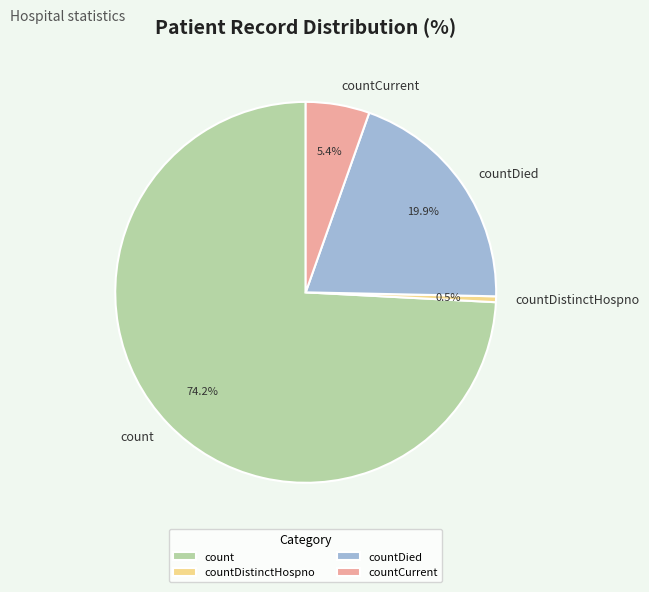

True or false: count accounts for 74% of the total.

True